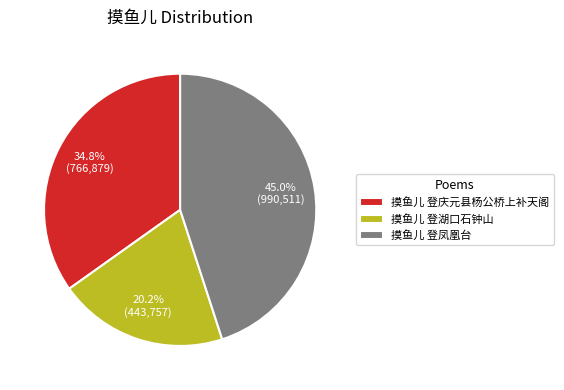

What is the total percentage of 摸鱼儿 登庆元县杨公桥上补天阁 and 摸鱼儿 登凤凰台?

79.8%